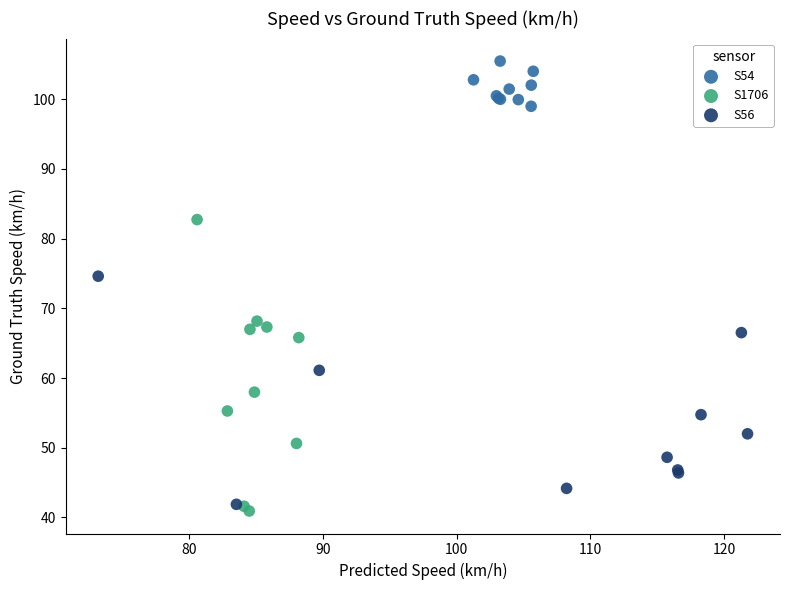

Which series contains the highest Y value?

S54